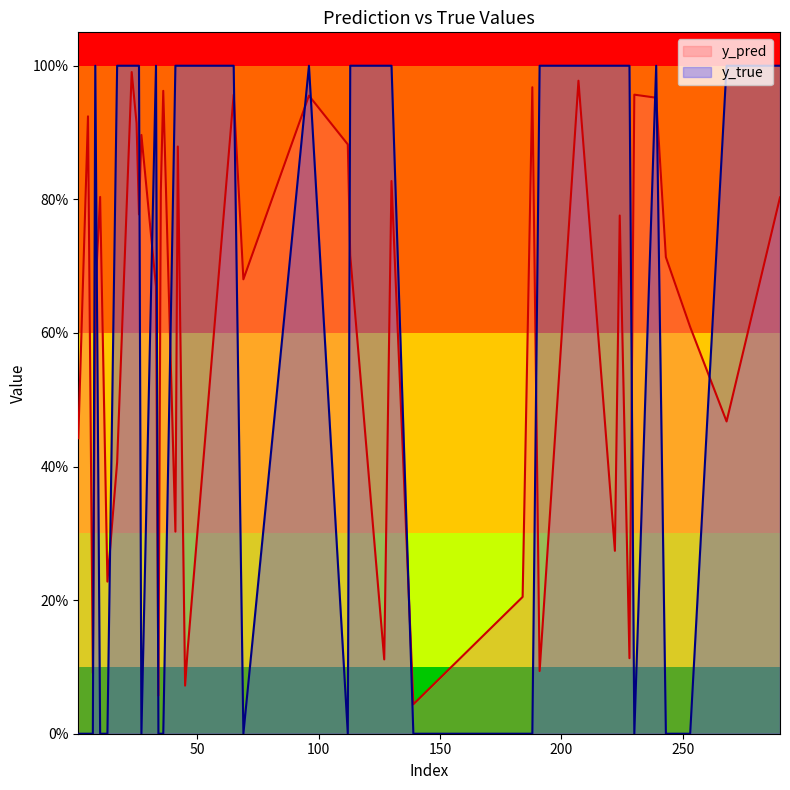

What is the difference between the maximum and minimum values in the y_pred series?

0.9